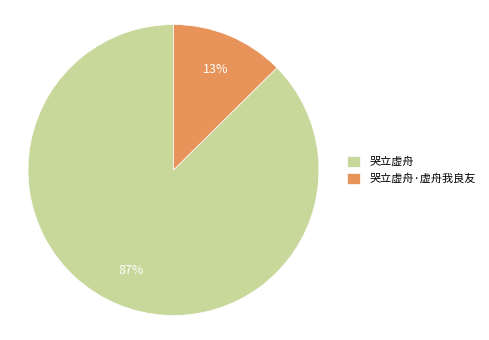

Rank the categories by value from highest to lowest.

哭立虚舟, 哭立虚舟·虚舟我良友